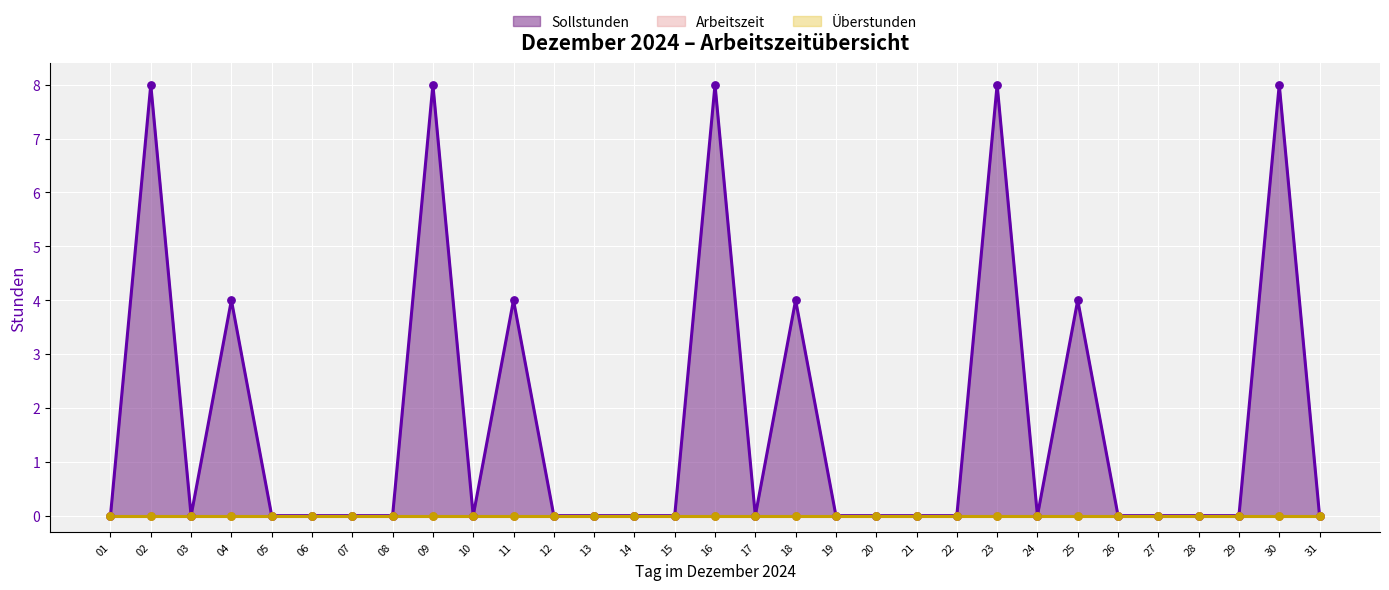

What are all the series names shown in the legend?

Sollstunden, Arbeitszeit, Überstunden